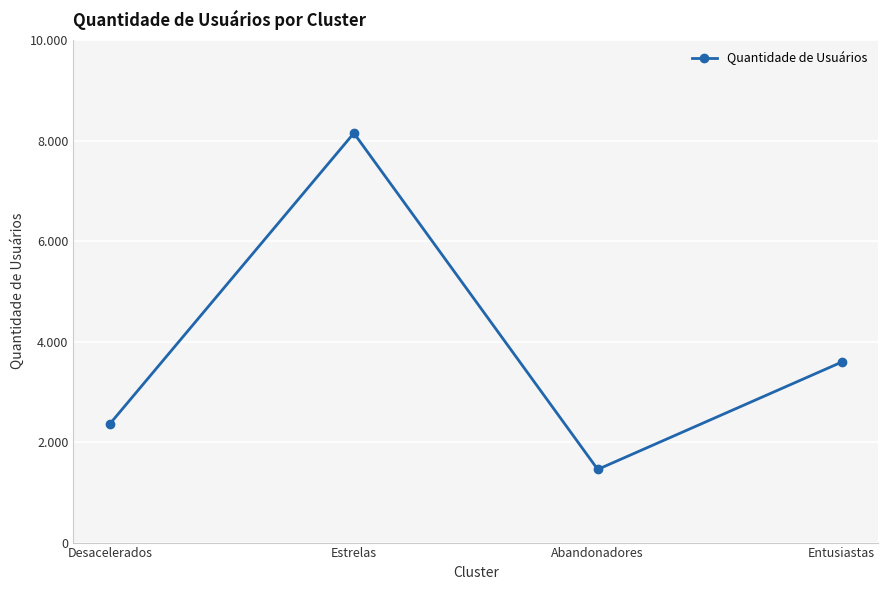

Where is the data nearest to the value 4801?

Entusiastas